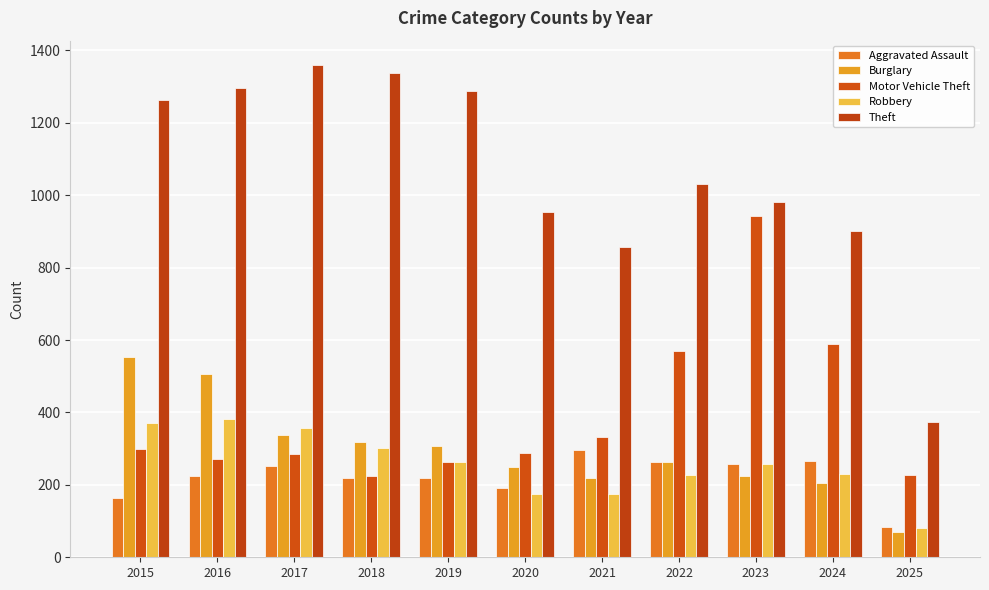

Which label corresponds to the smallest value in the chart?

2025